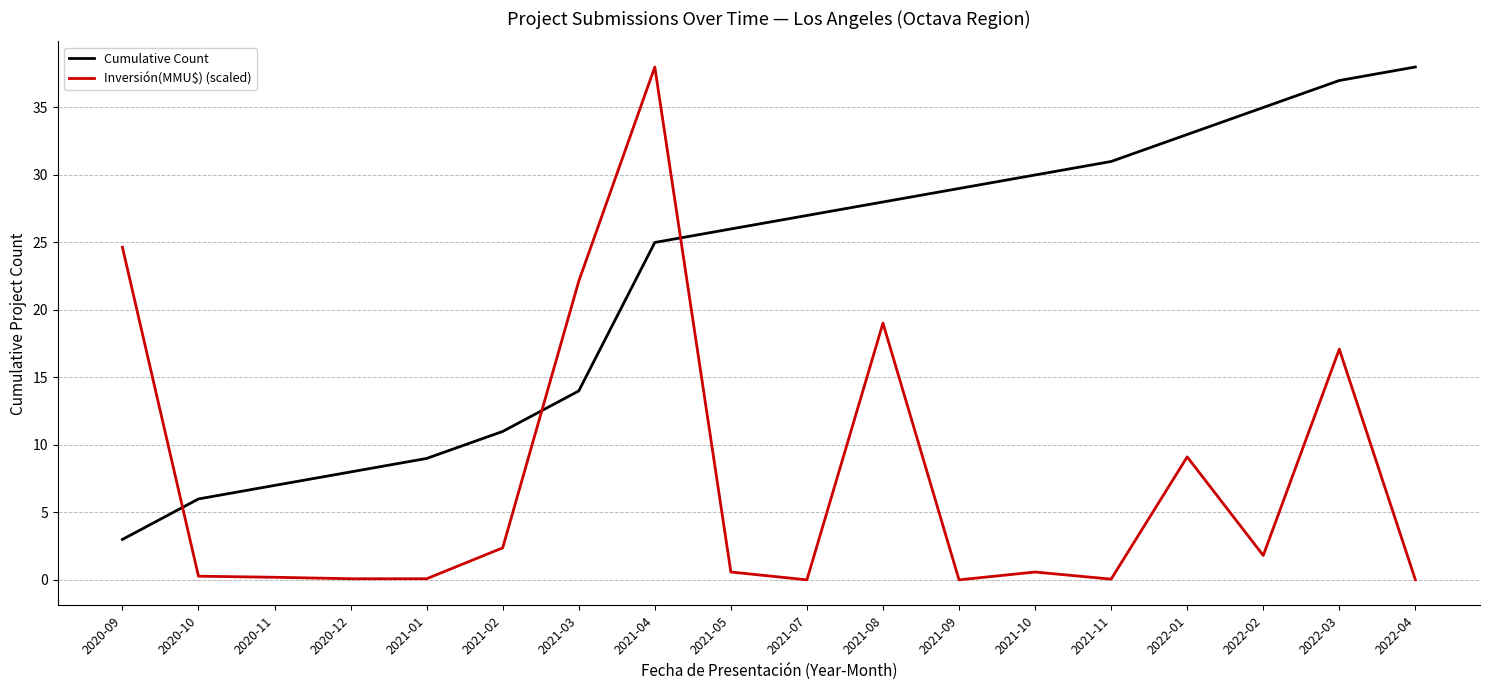

The Cumulative Count series shows 17.8 at 2022-03. True or false?

False